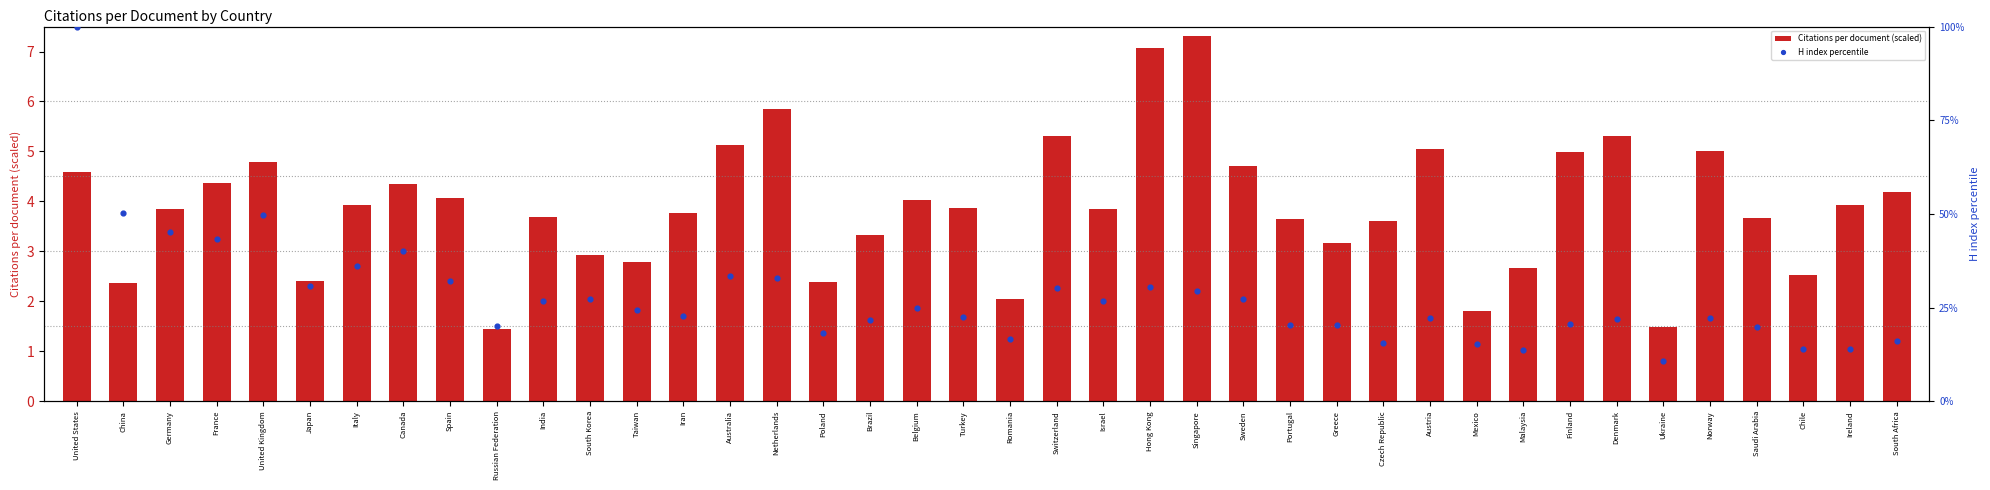

What are all the series names shown in the legend?

Citations per document (scaled), H index percentile